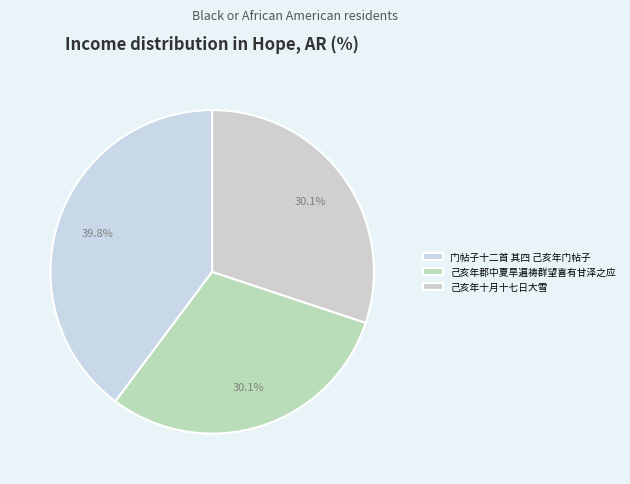

What percentage is NOT represented by 己亥年十月十七日大雪?

69.9%